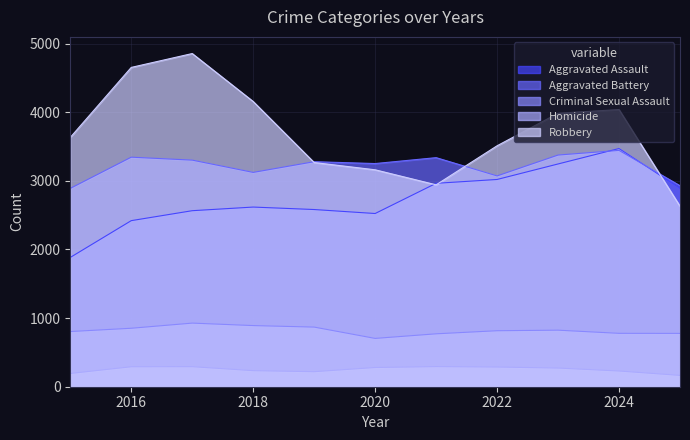

What are all the series names shown in the legend?

Aggravated Assault, Aggravated Battery, Criminal Sexual Assault, Homicide, Robbery